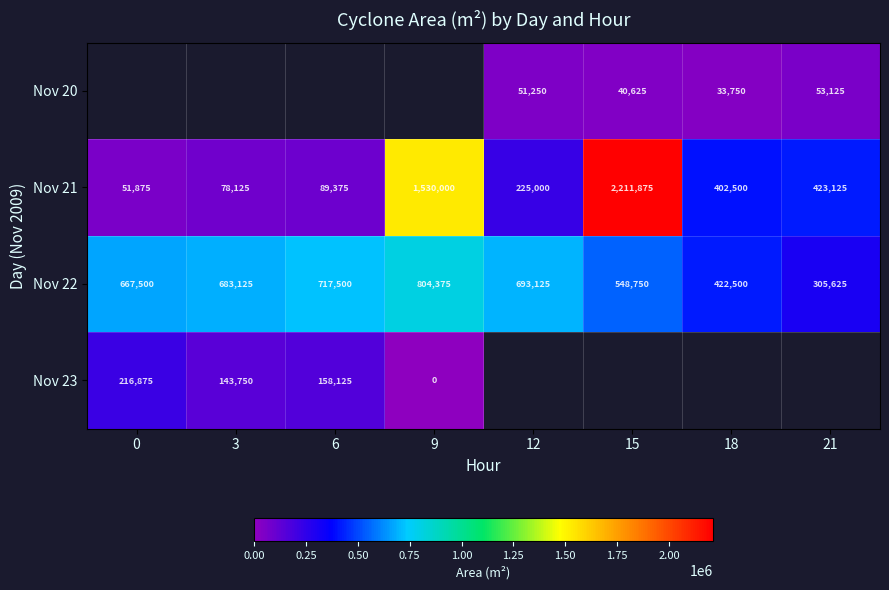

What is the approximate value of Nov 21 at 6?

89375